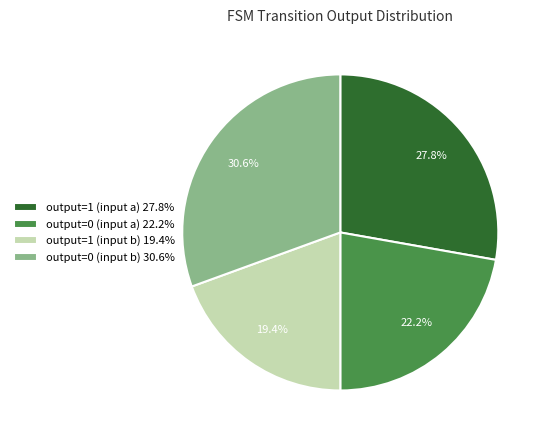

Approximately how many times larger is the value at output=1 (input a) 27.8% compared to output=0 (input a) 22.2%?

1.3